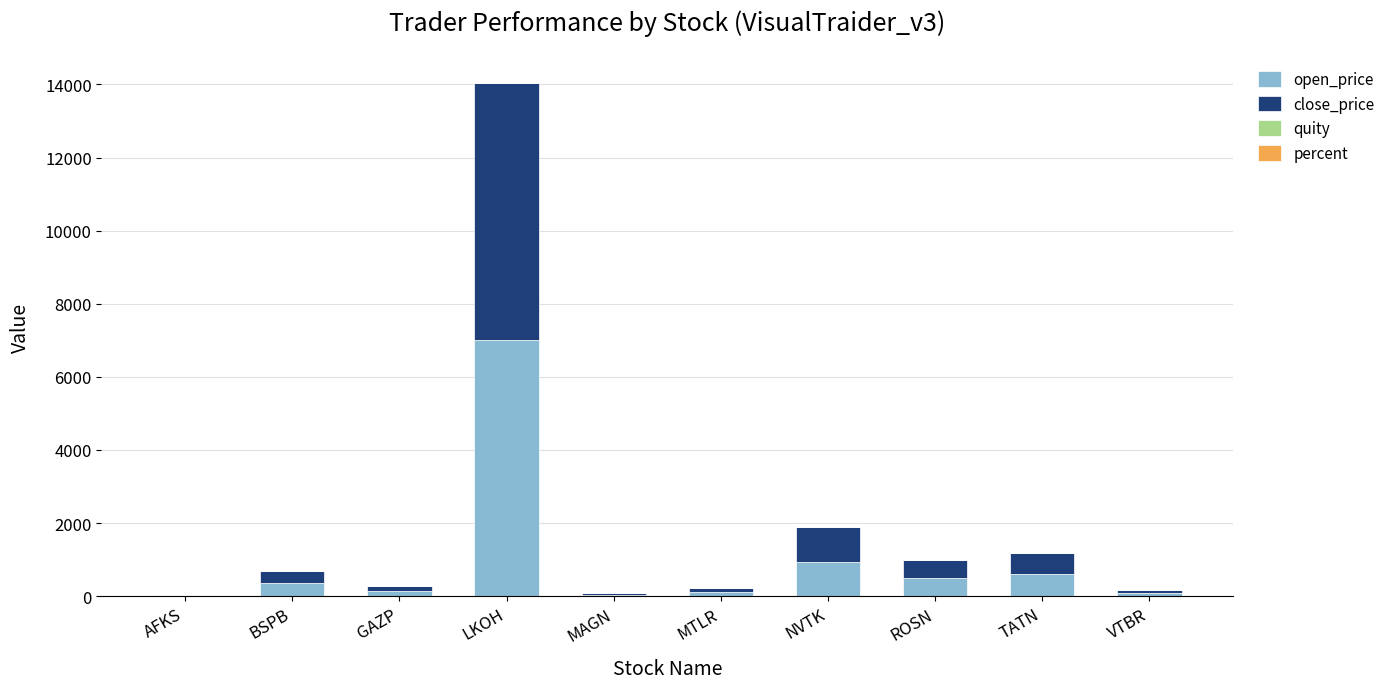

How many distinct data groups are displayed?

4